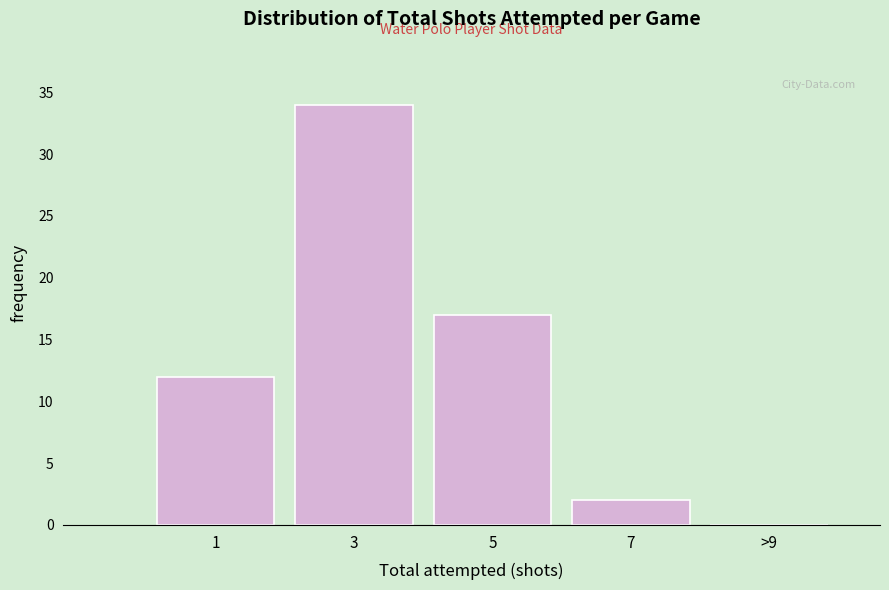

Reading left to right, list all the values displayed in this chart.

1=12	3=34	5=17	7=2	>9=0